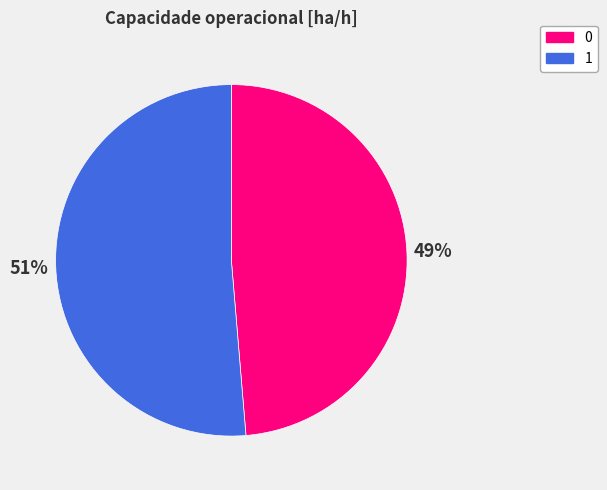

Is it true that 0 is 49% of the pie?

True